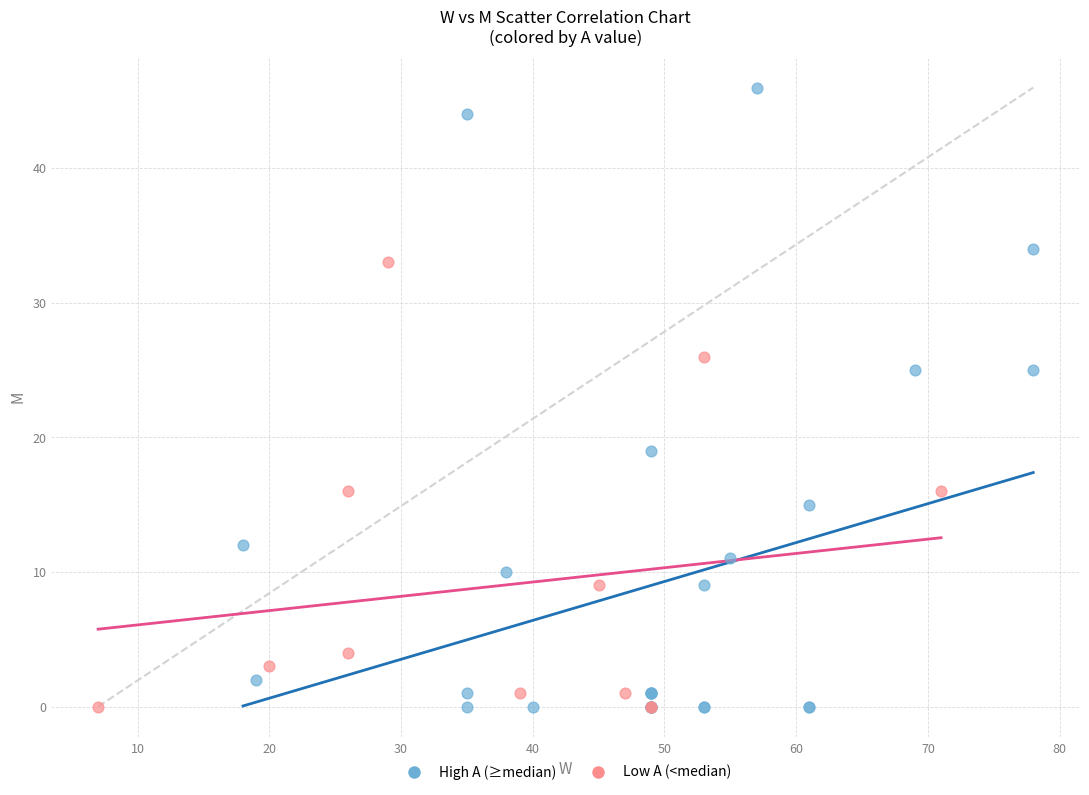

What are all the series names shown in the legend?

High A (≥median), Low A (<median)